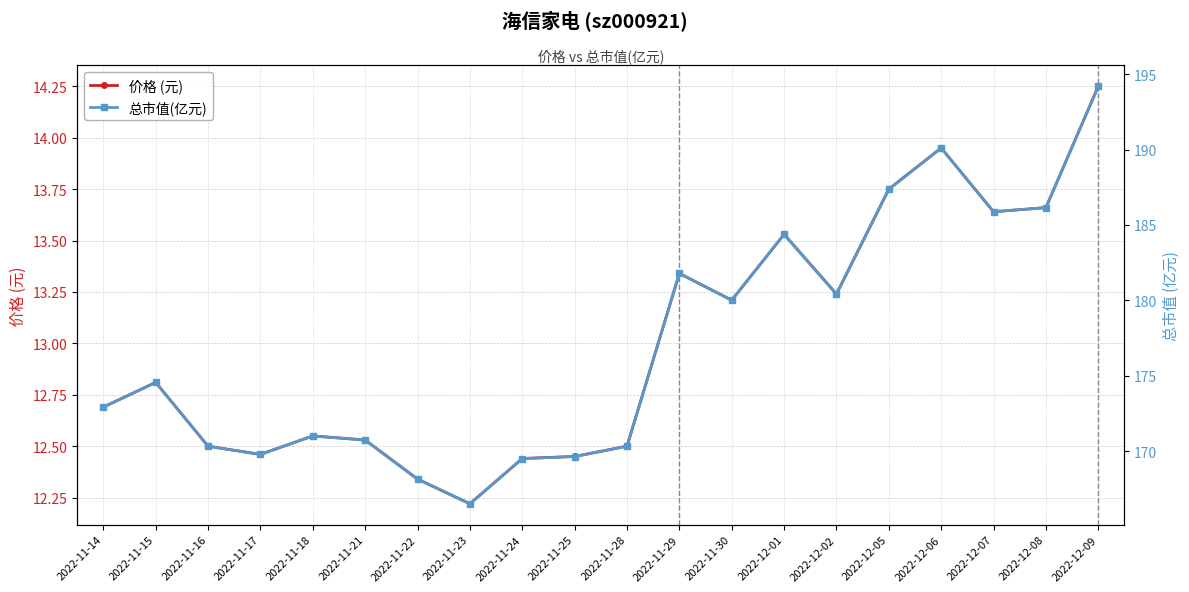

What are all the series names shown in the legend?

价格 (元), 总市值(亿元)